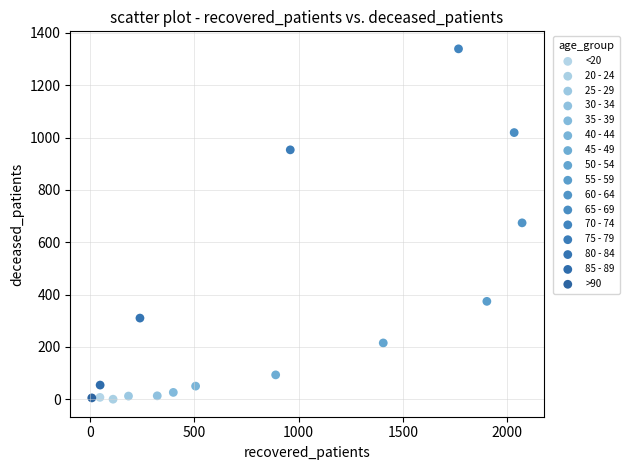

Which series reaches the maximum Y coordinate?

70 - 74